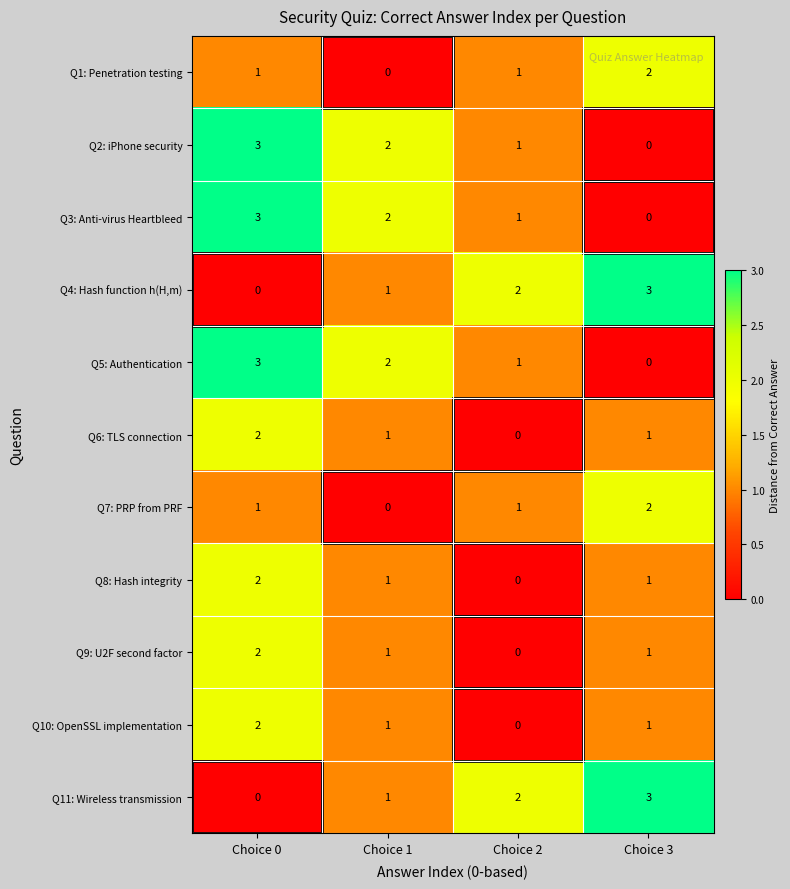

Is it true that Q6: TLS connection equals 2 at Choice 0?

True